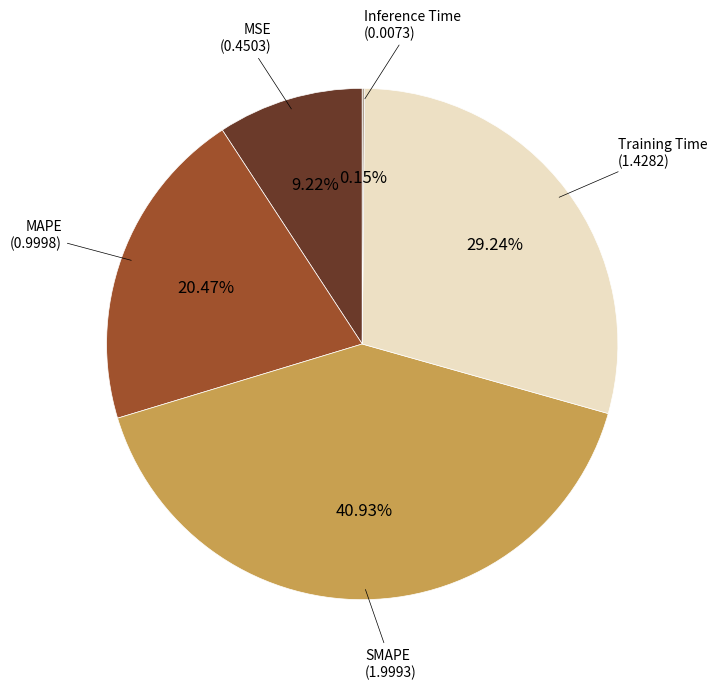

Is there a majority slice in this chart?

No